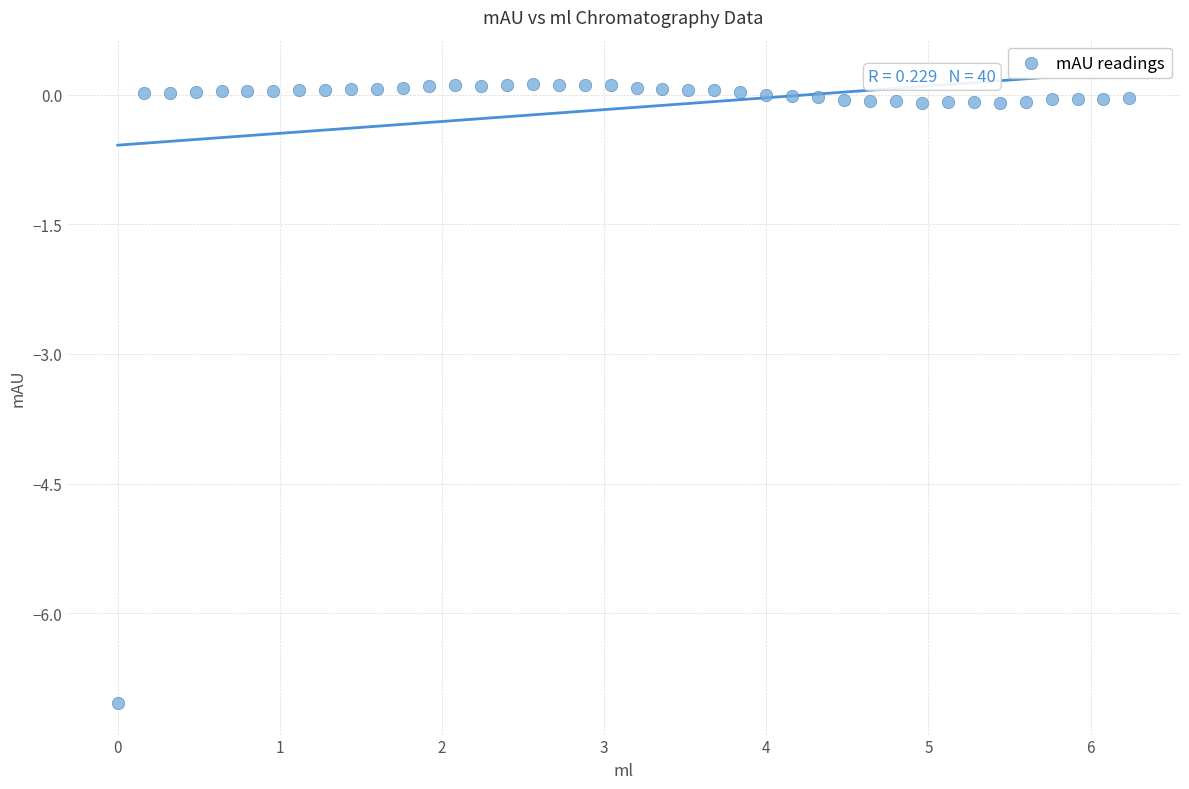

What is the range of X values (max minus min)?

6.2